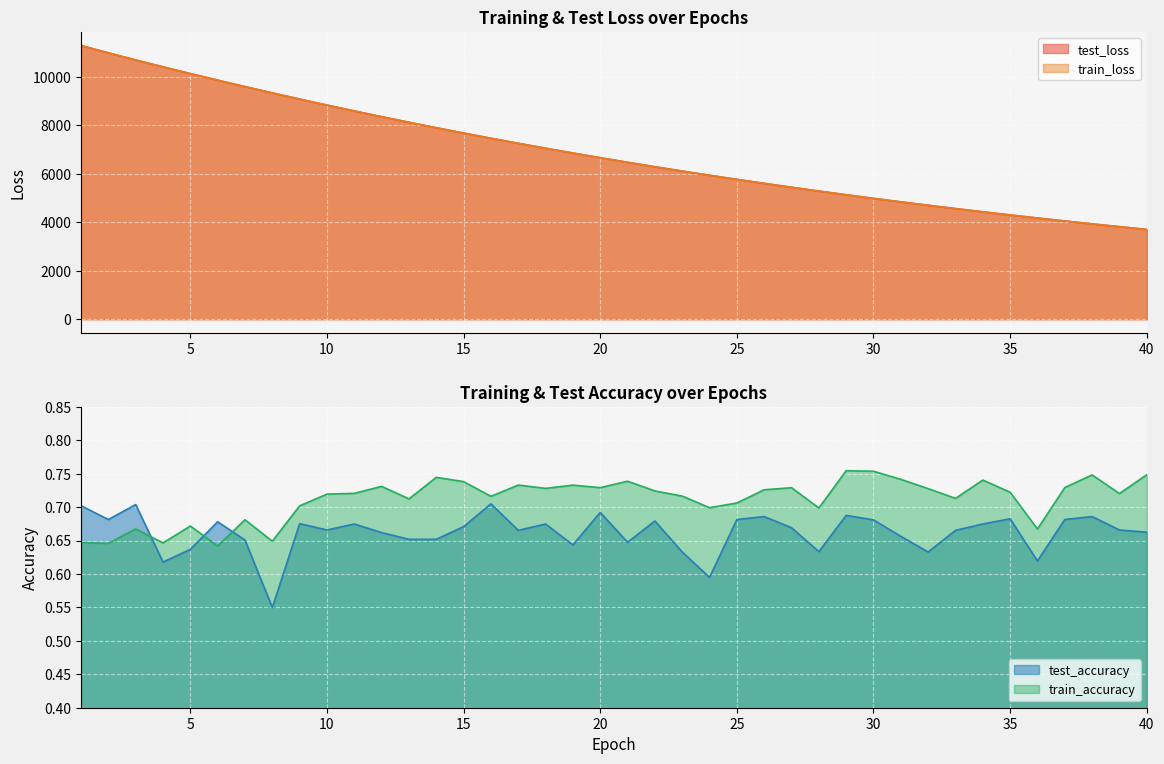

What is the greatest value displayed?

11284.3